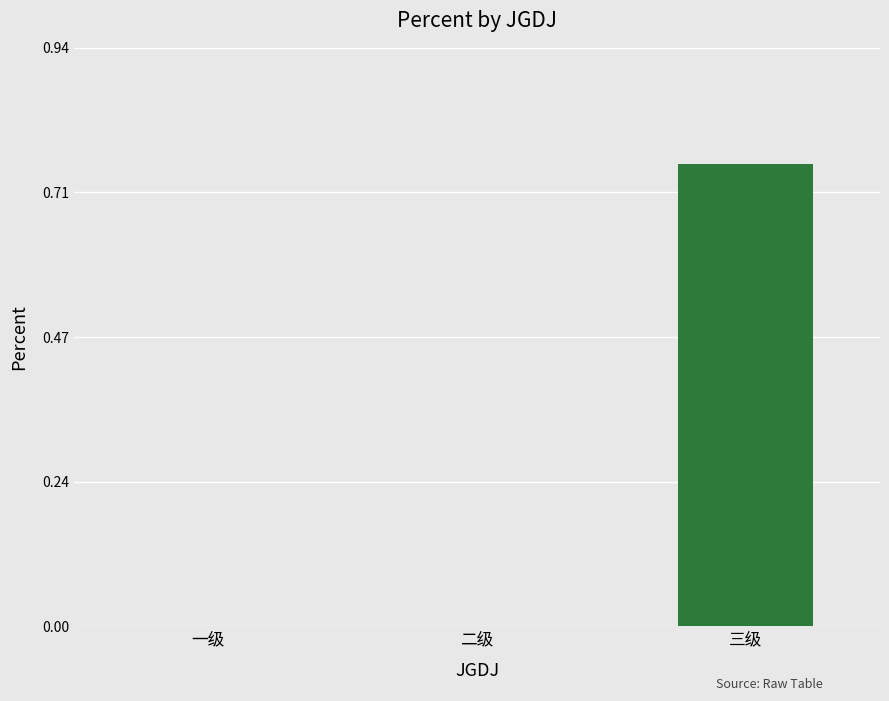

Is it true that the value at 三级 is 1.3?

False